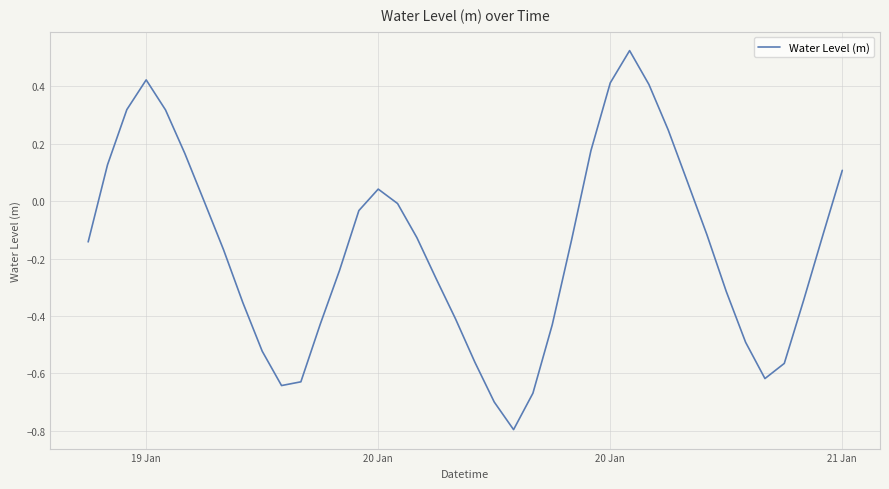

True or false: the data has more than 0 interior local peaks.

True